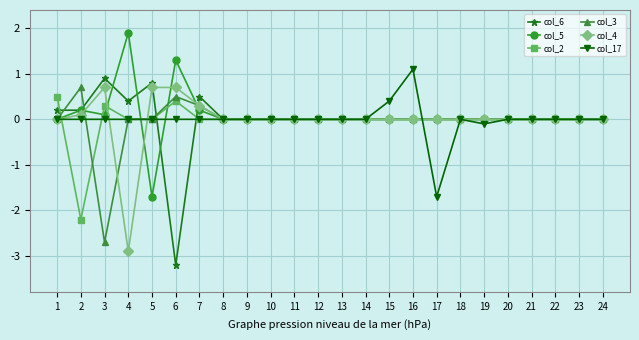

What is the lowest value of the col_5 series?

-1.7